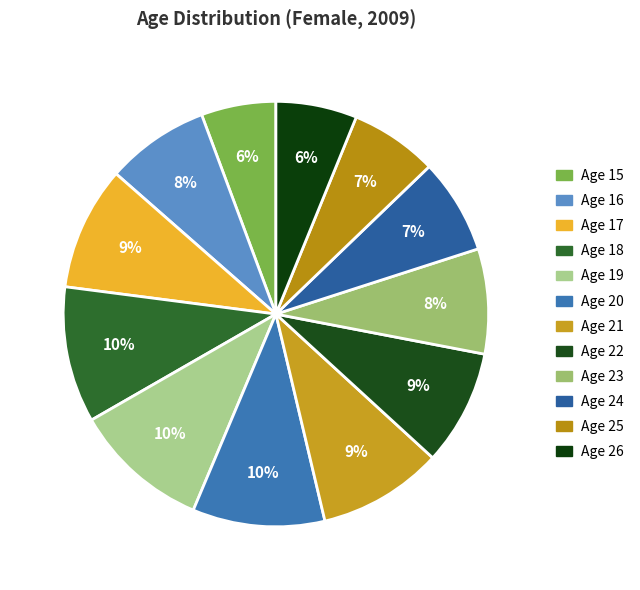

True or false: Age 18 accounts for 1% of the total.

False